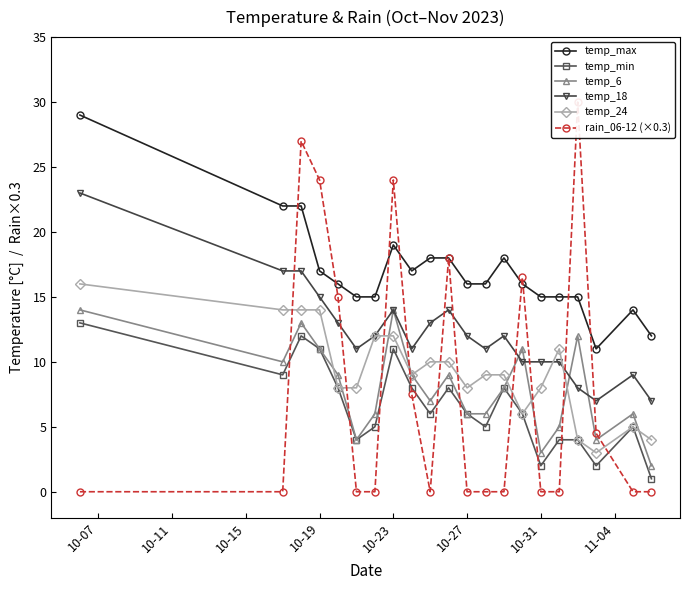

True or false: temp_max has more than 2 interior local peaks.

True